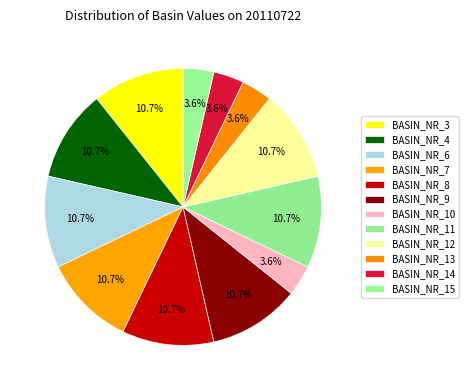

What is the ratio of the value at BASIN_NR_14 to the value at BASIN_NR_8?

0.3